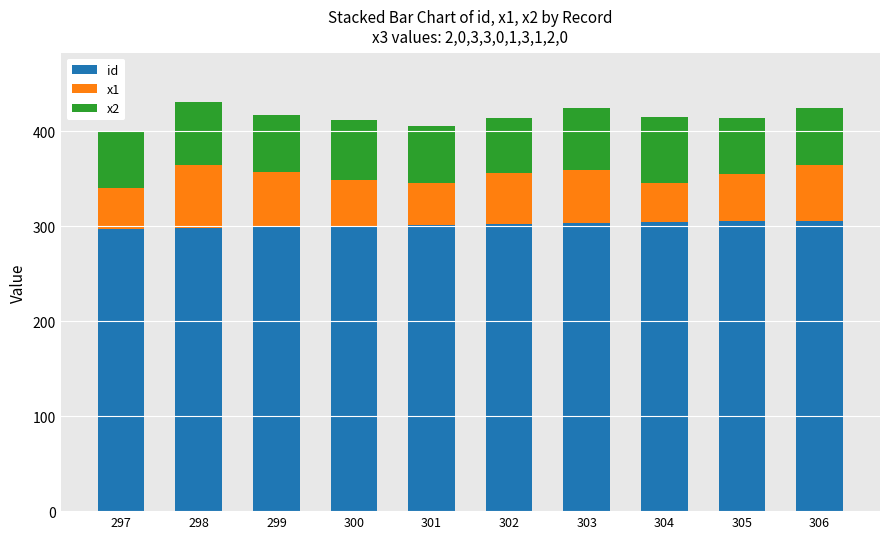

What are all the series names shown in the legend?

id, x1, x2